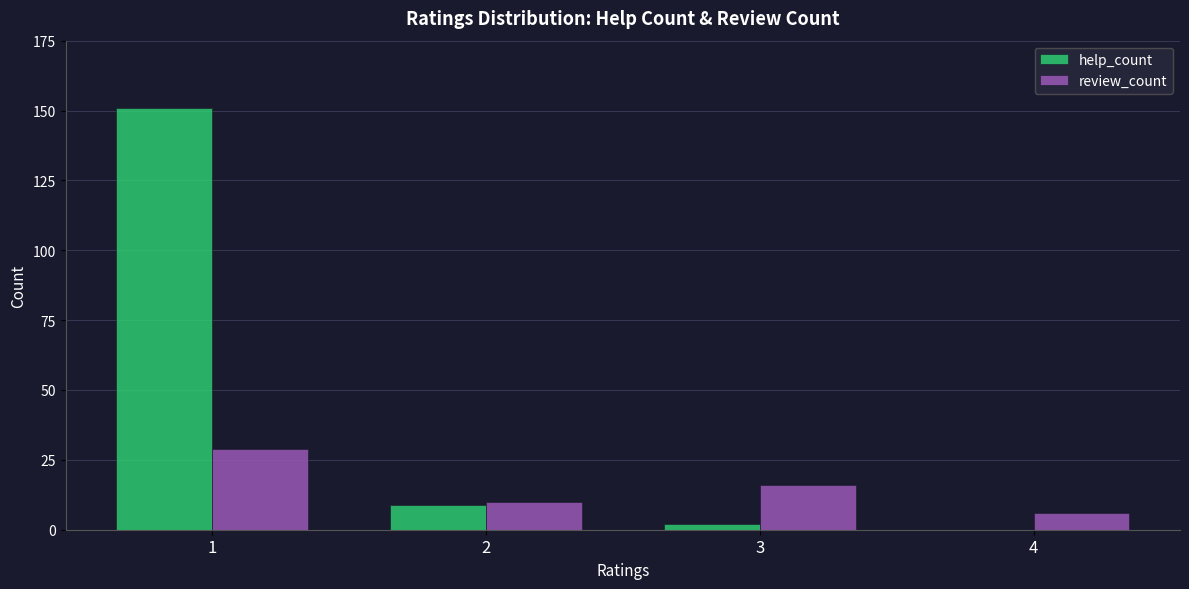

How many groups of bars are there?

4